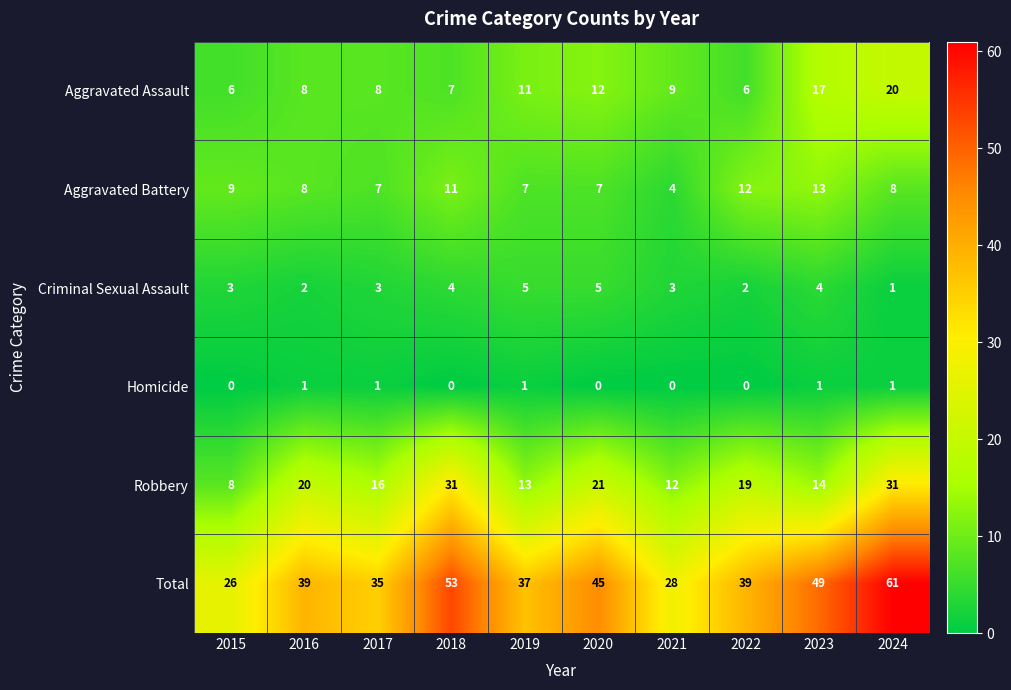

What is the approximate value of Aggravated Battery at 2023?

13